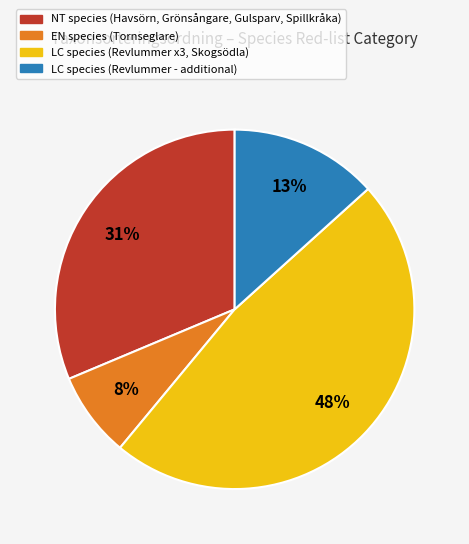

To the nearest percent, what is the difference between the largest and smallest slice percentages?

40%